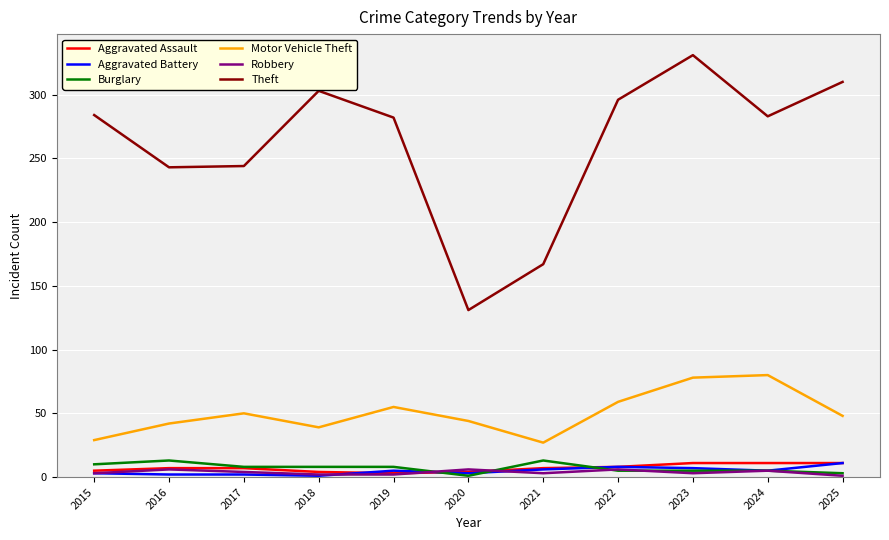

True or false: Aggravated Assault has a value of 11 at 2024.

True